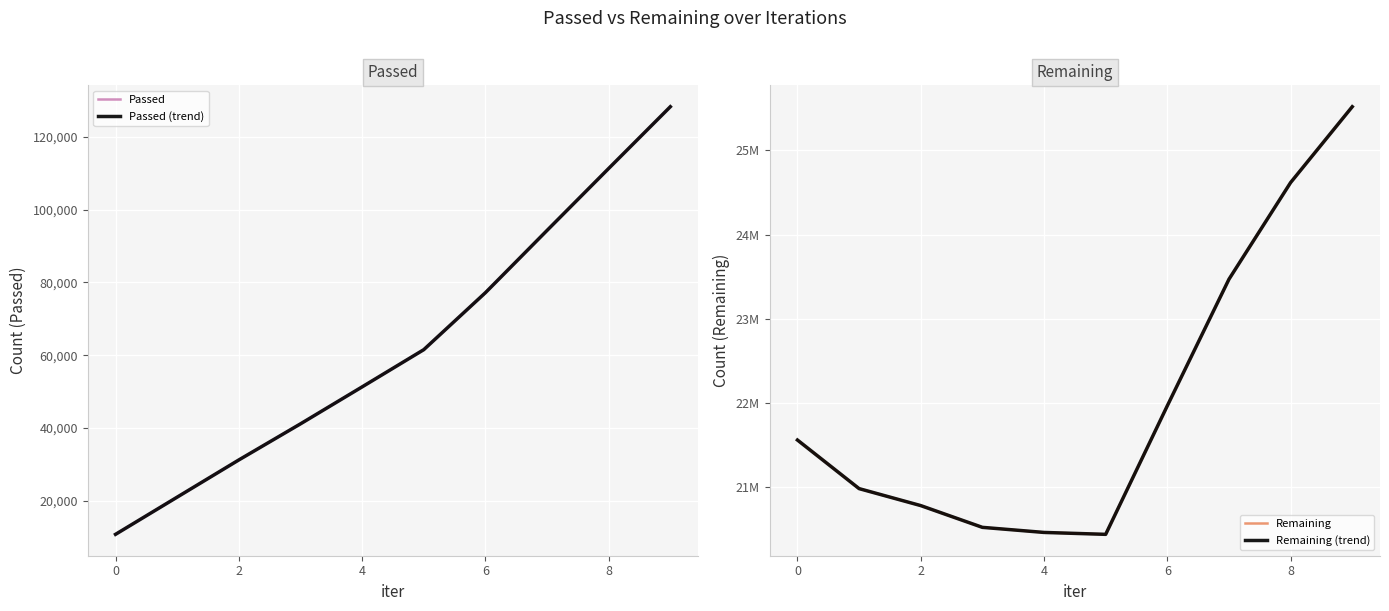

Which series has the widest spread of values?

Remaining